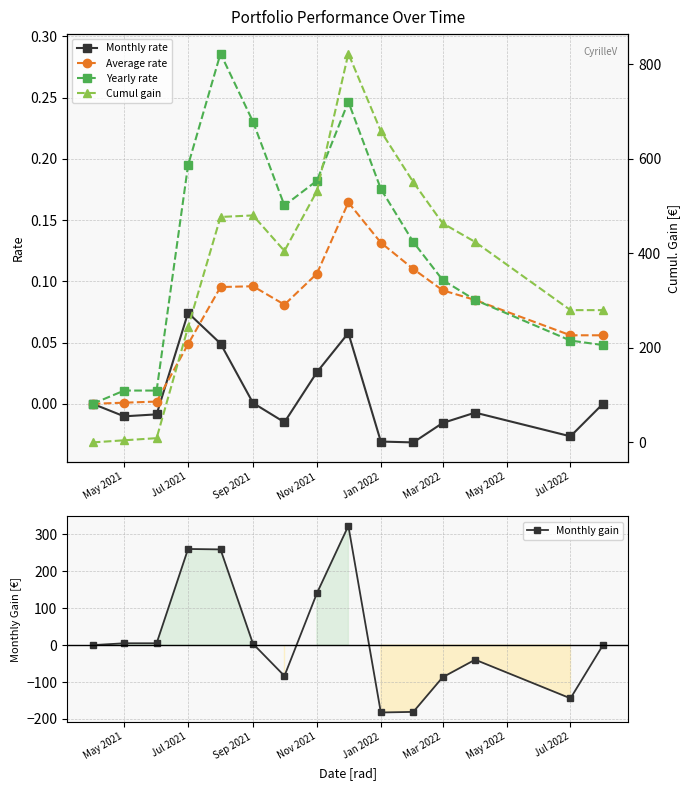

How many categories are shown in the chart?

15